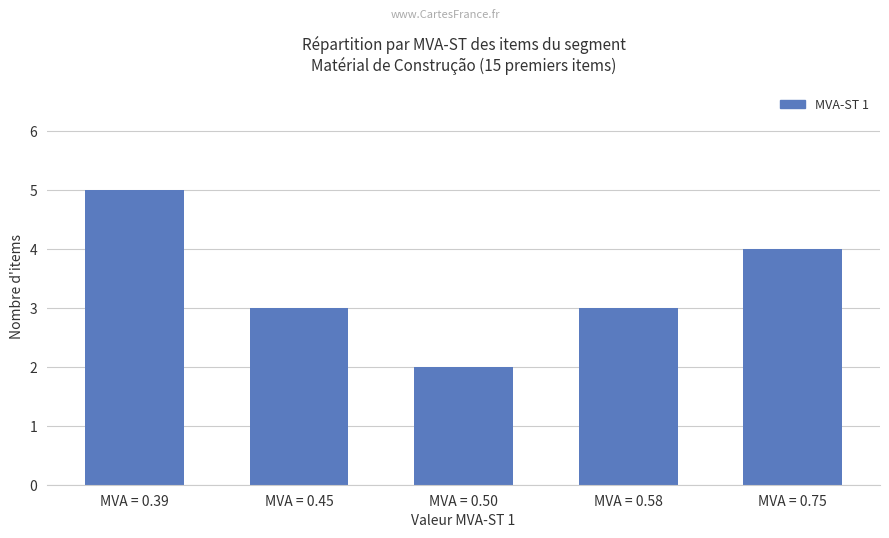

Does the chart contain any negative values?

No